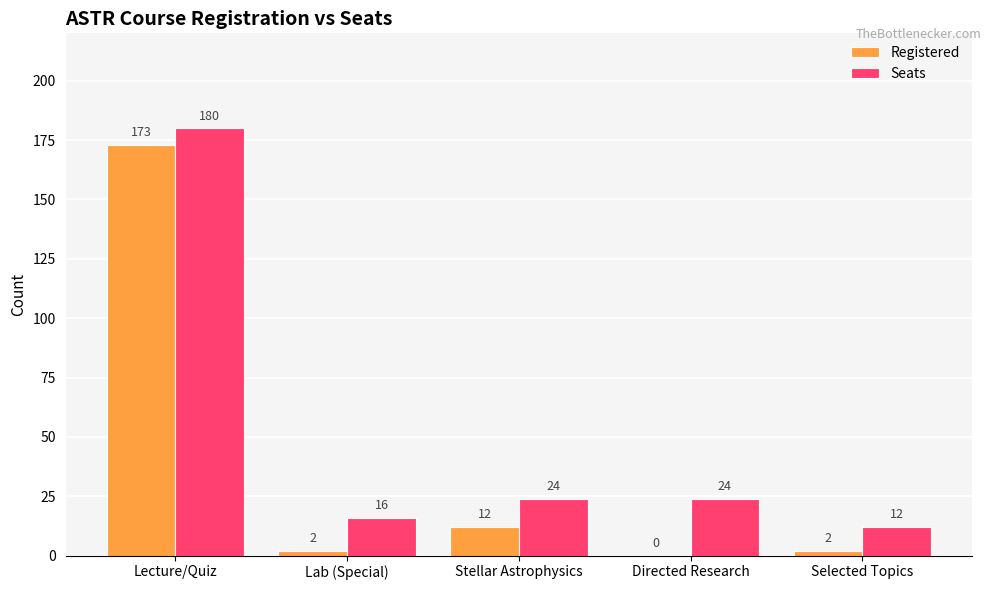

The value of Seats at Lecture/Quiz is 180. True or false?

True